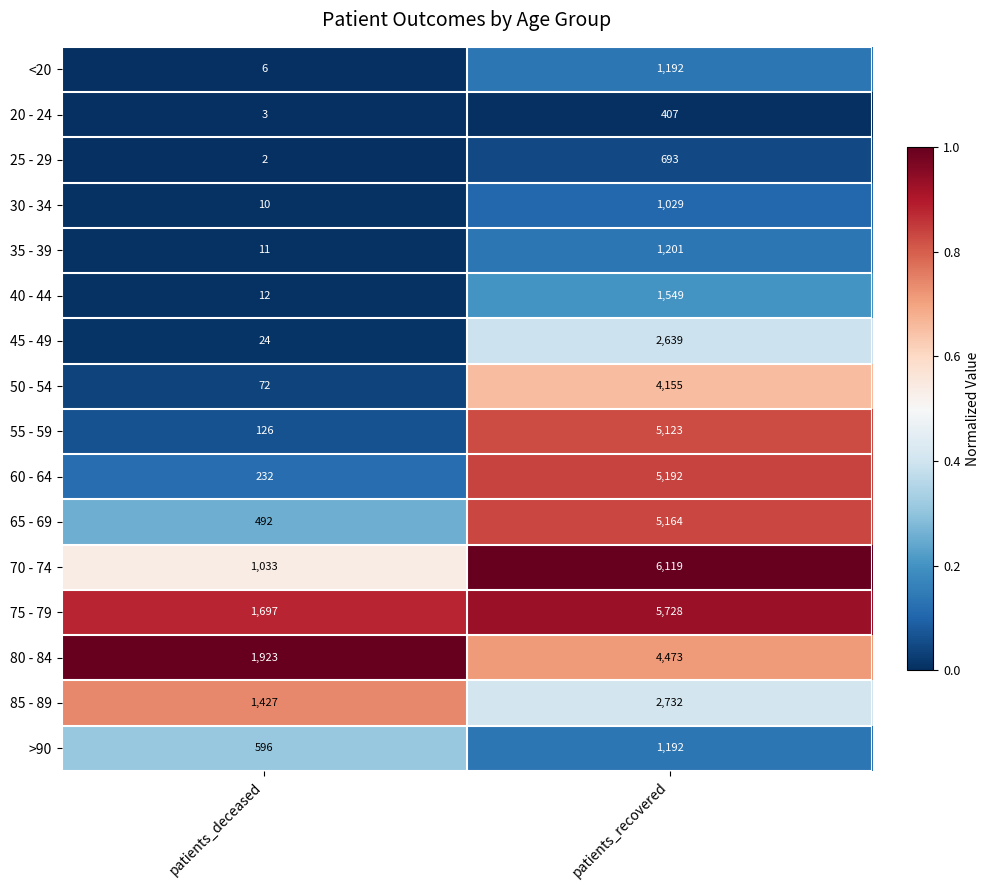

What is the approximate value of 65 - 69 at patients_recovered, to the nearest 50?

5150